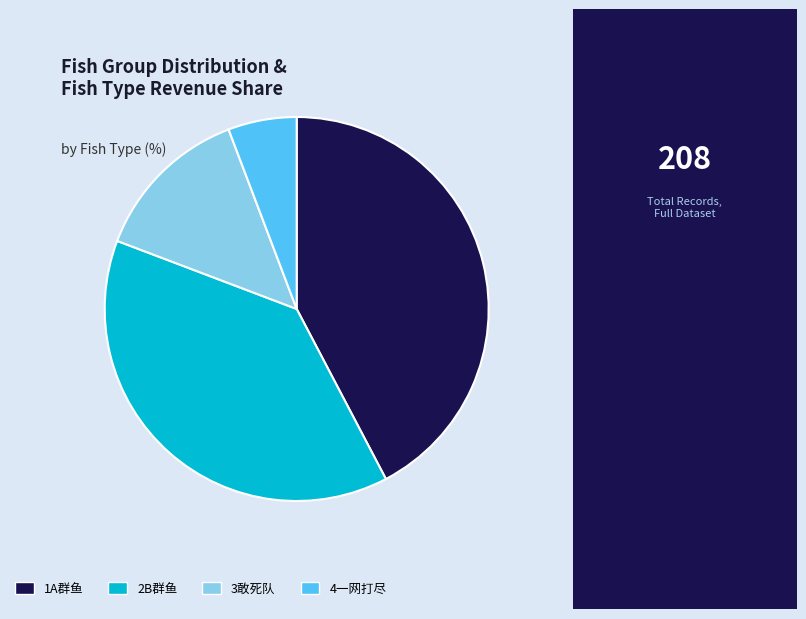

Do 2B群鱼 and 4一网打尽 together represent more than half of the pie?

No